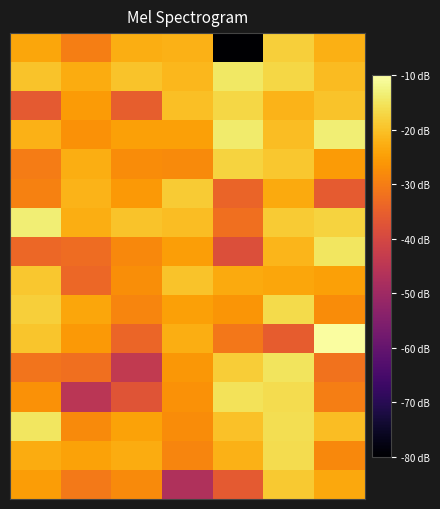

How many categories are shown in the chart?

7